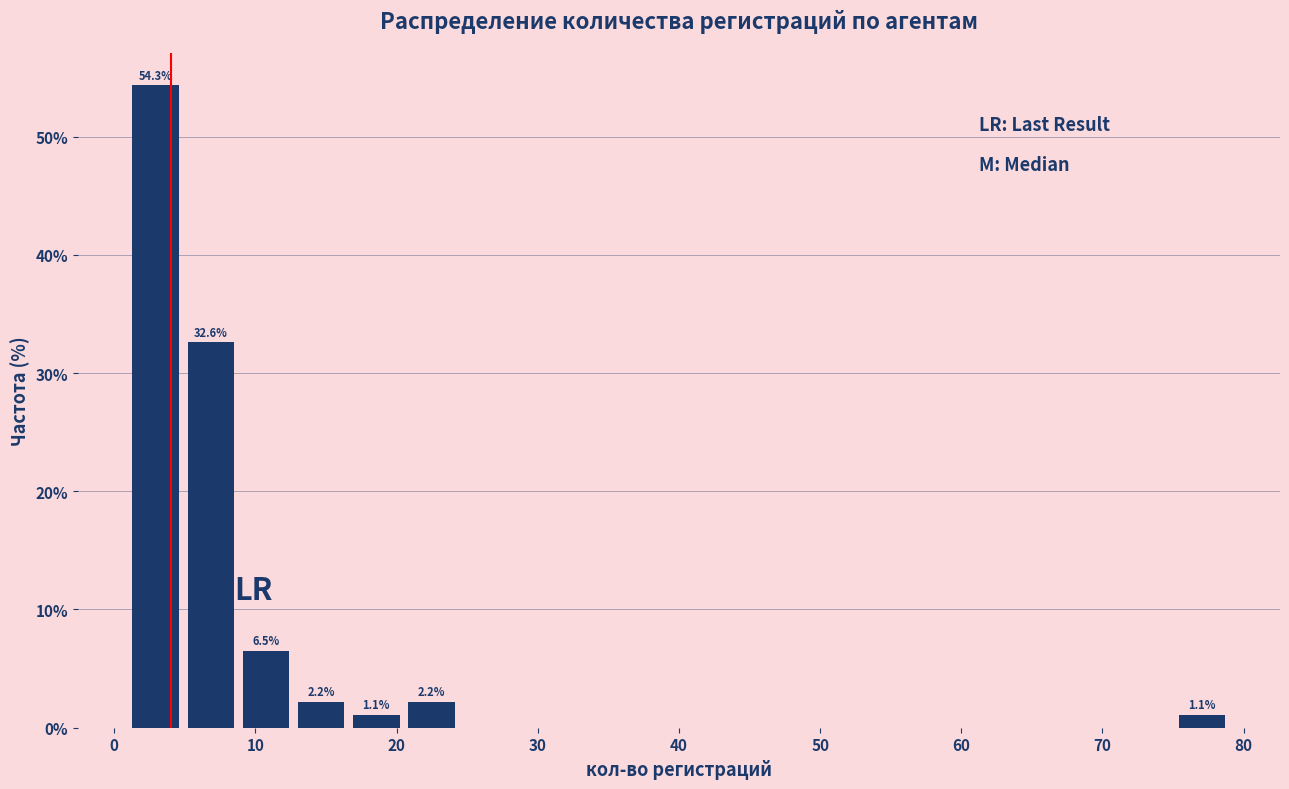

Around what value on the x-axis is the tallest bar? Give the approximate position of its centre, as read against the axis.

3